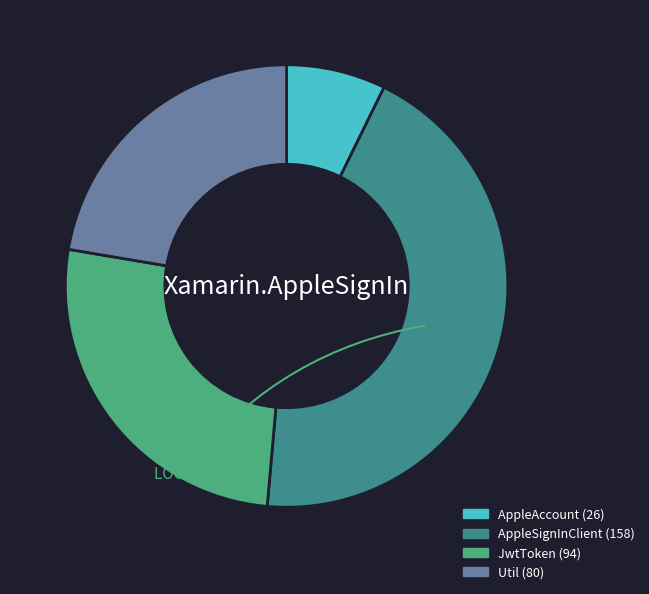

Do JwtToken and AppleAccount together represent more than half of the pie?

No